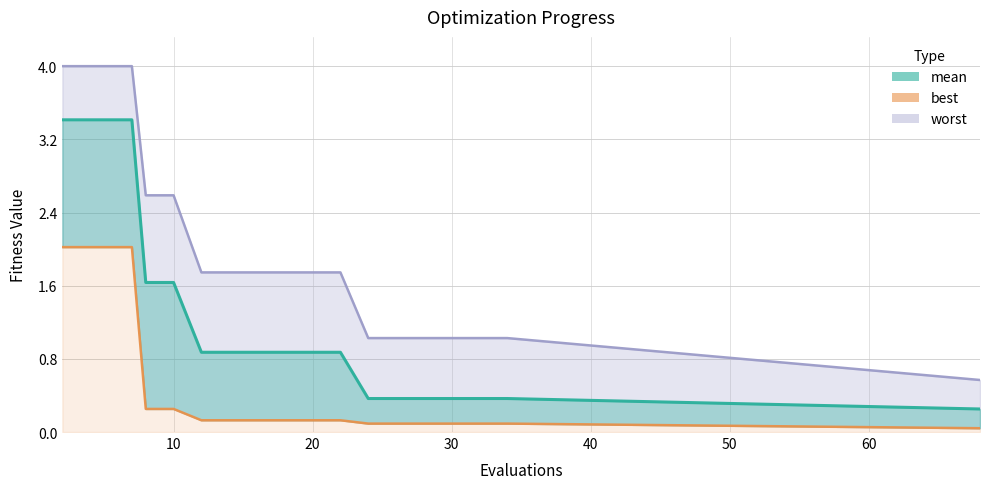

True or false: worst and mean cross at least once.

False